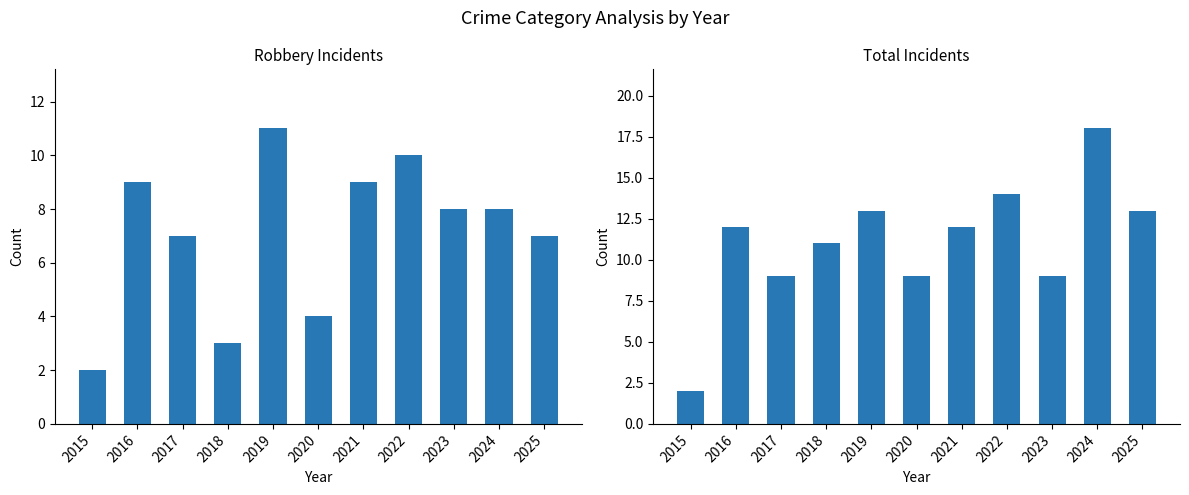

Between 2015 and 2019, which is larger?

2019